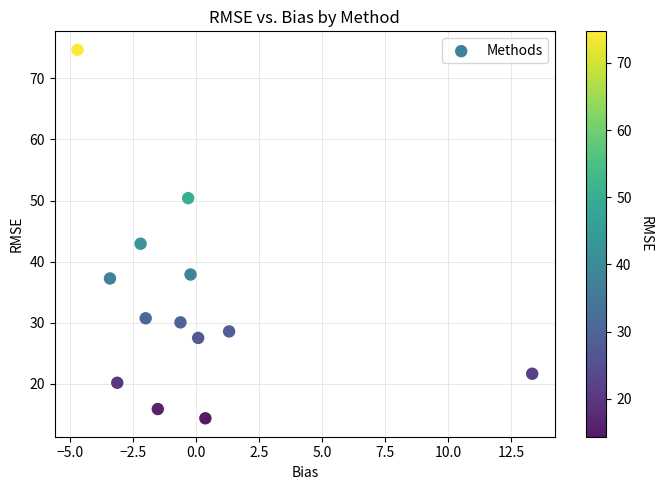

What is the range of X values (max minus min)?

18.0